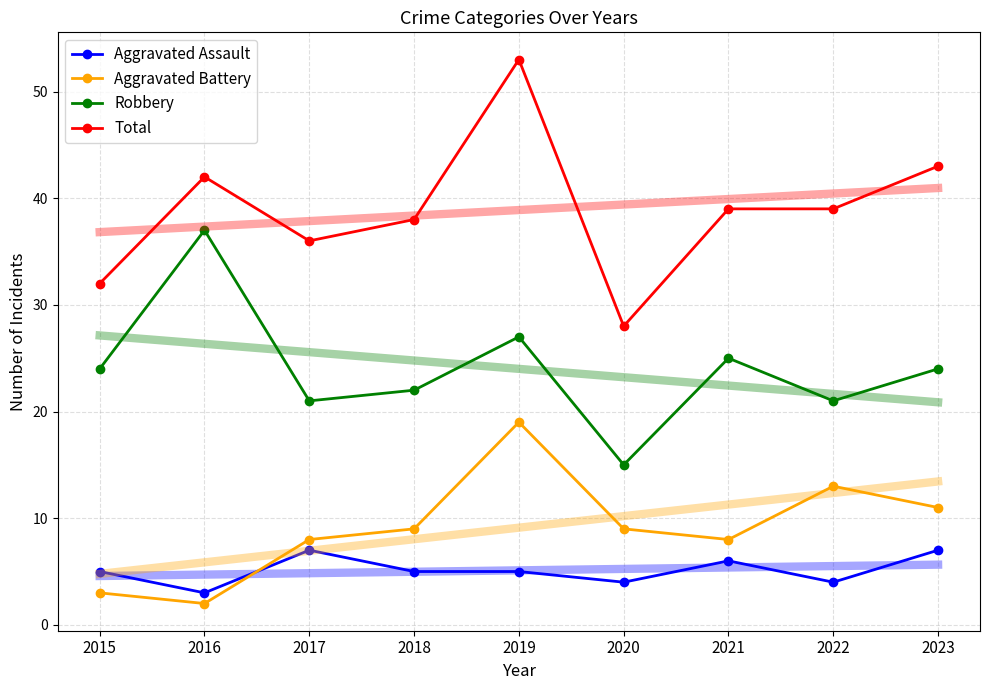

Which series has the widest spread of values?

Total